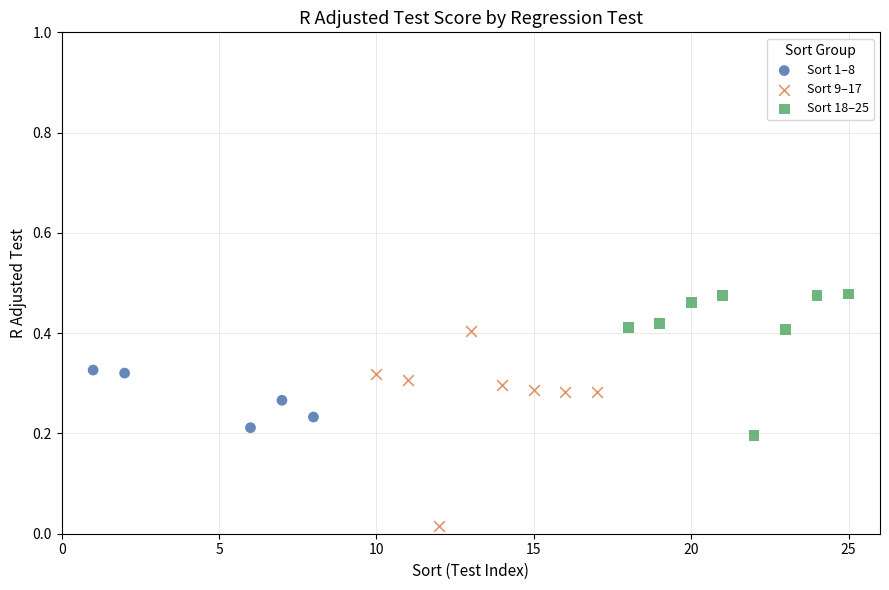

Which series reaches the maximum Y coordinate?

Sort 18–25